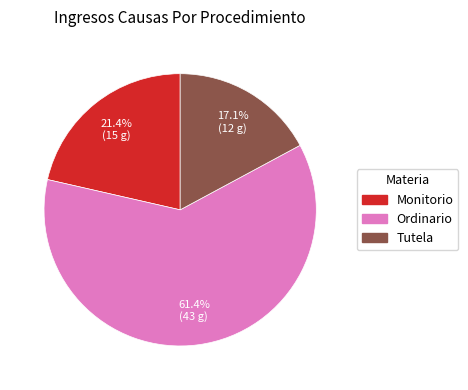

True or false: Tutela accounts for 6% of the total.

False